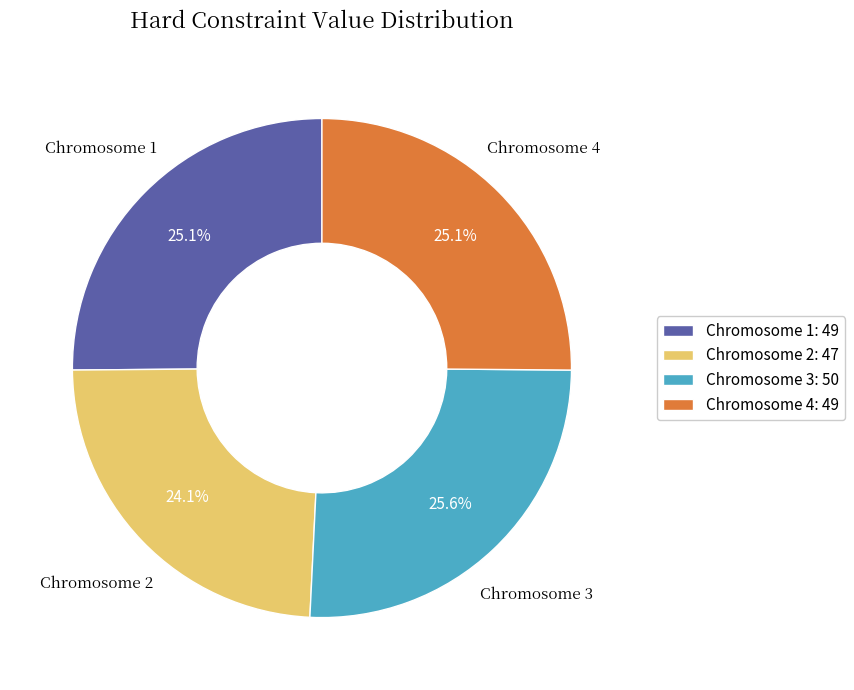

Does any single category account for the majority?

No